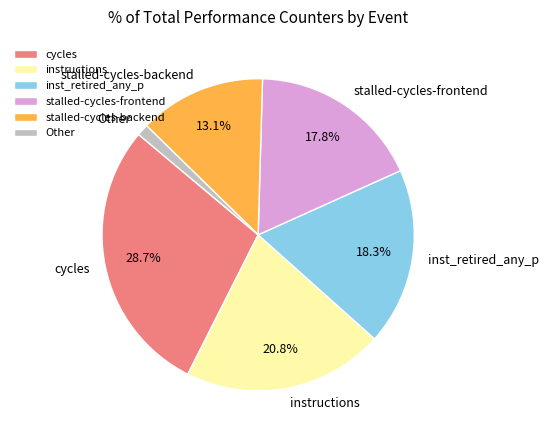

Is there any slice that represents more than half of the pie?

No